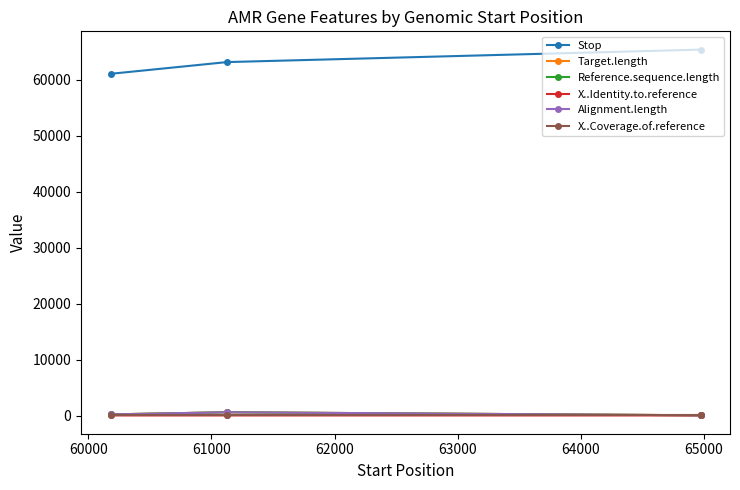

What is the sum of all Target.length values?

1072.0